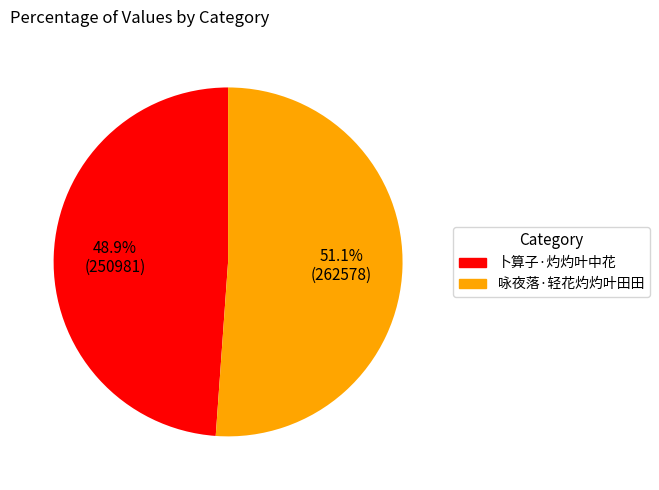

To the nearest percent, what is the average slice percentage?

50%